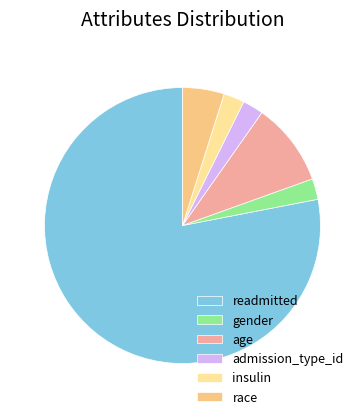

Does gender account for over 50% of the chart?

No